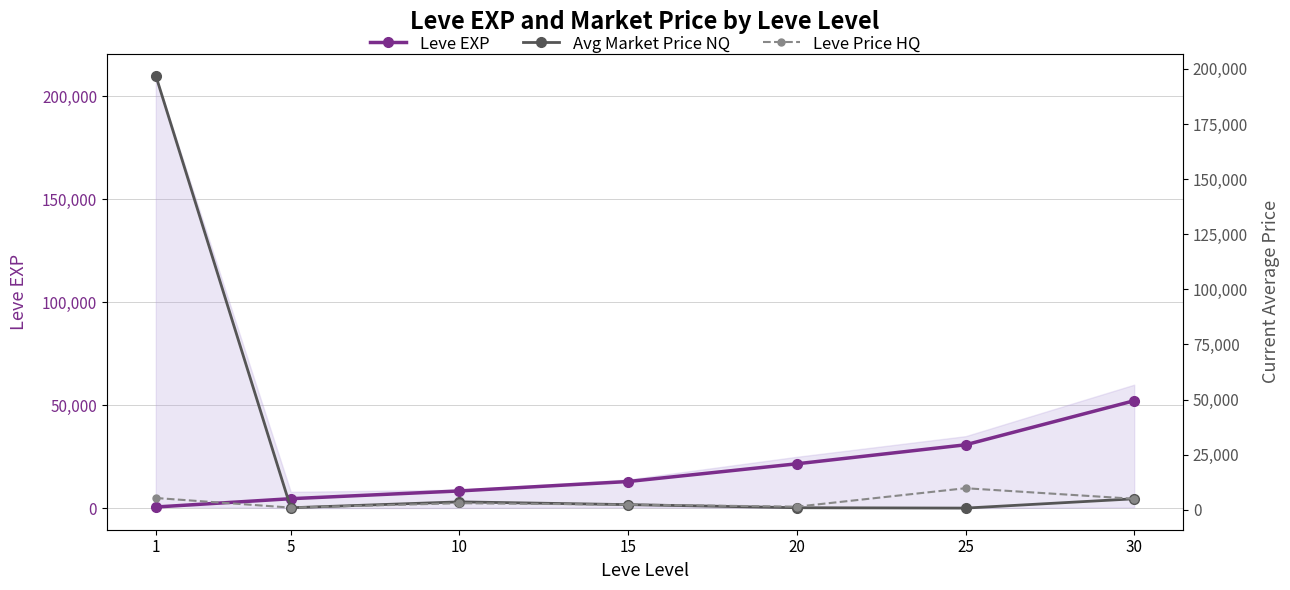

Reading left to right, list all the values displayed in this chart.

Leve EXP: 630.0	4660.0	8430.0	13000.0	21600.0	30820.0	52220.0
Avg Market Price NQ: 196960.9	938.8	3610.0	2353.5	956.1	782.4	5000.0
Leve Price HQ: 5362.8	1007.7	3000.0	2353.5	1433.3	9800.0	5000.0